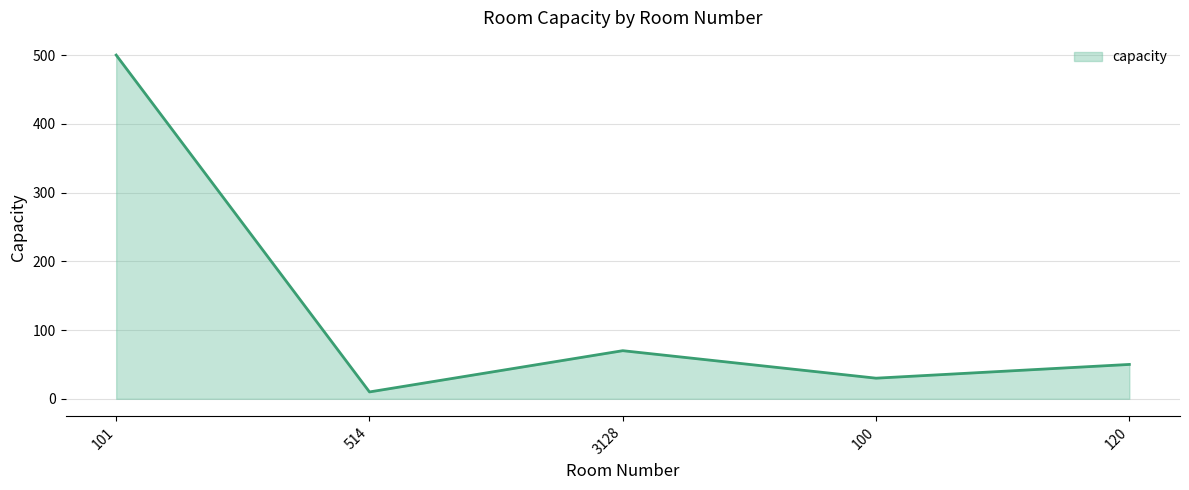

What is the change in value from 3128 to 100?

-40